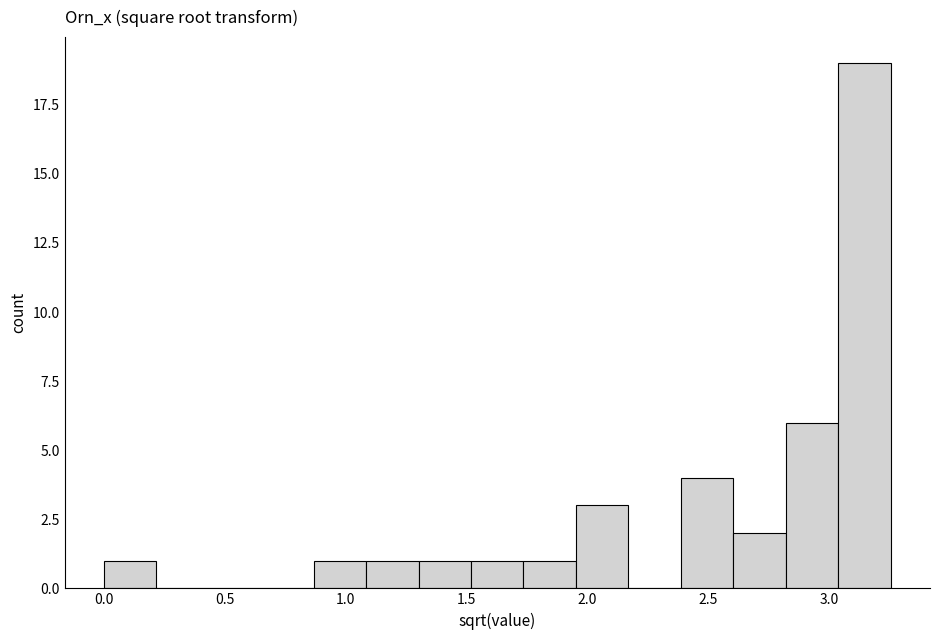

What is the height of the bar covering 2.40 to 2.60 on the x-axis? Neither the bar edges nor the heights are printed on the chart, so give them approximately, as read against the axes.

4